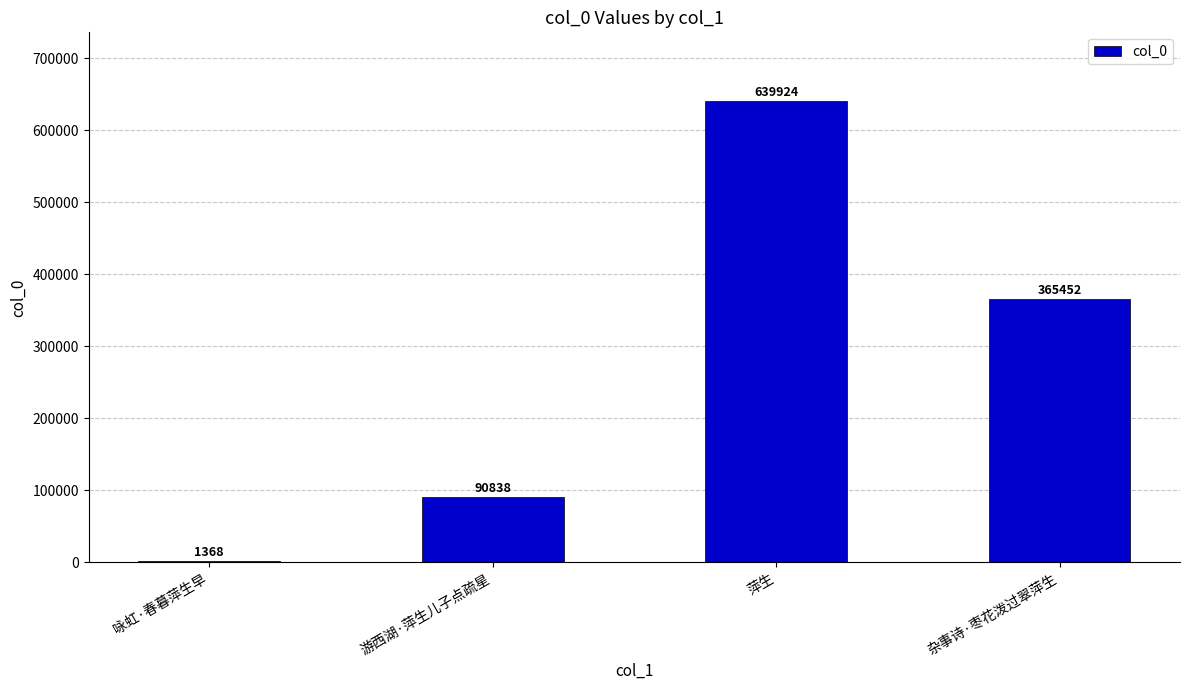

Where does the data first go above 365452?

萍生